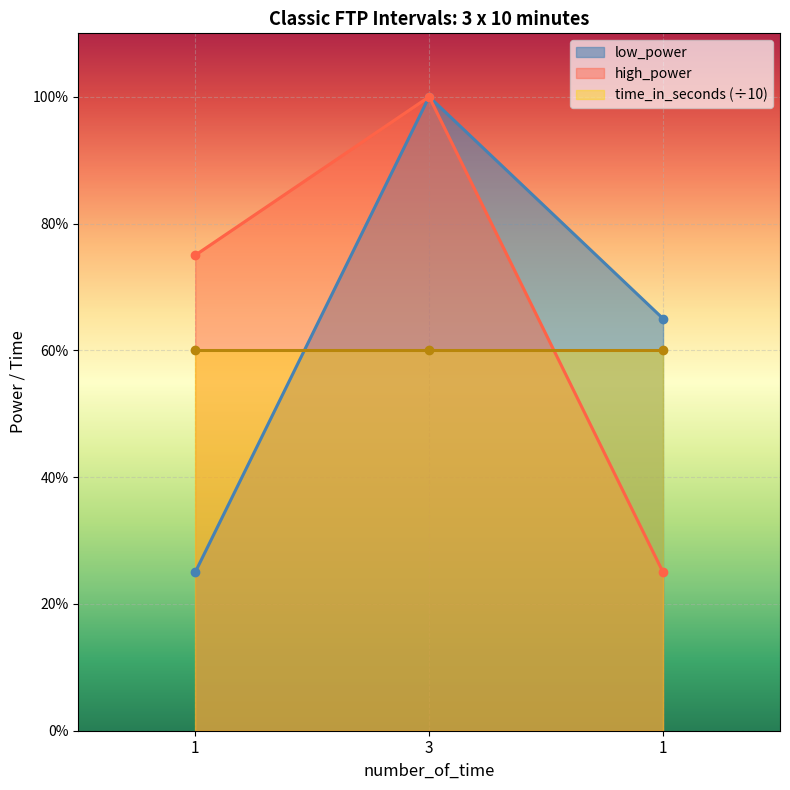

The high_power series shows 100 at 3. True or false?

True